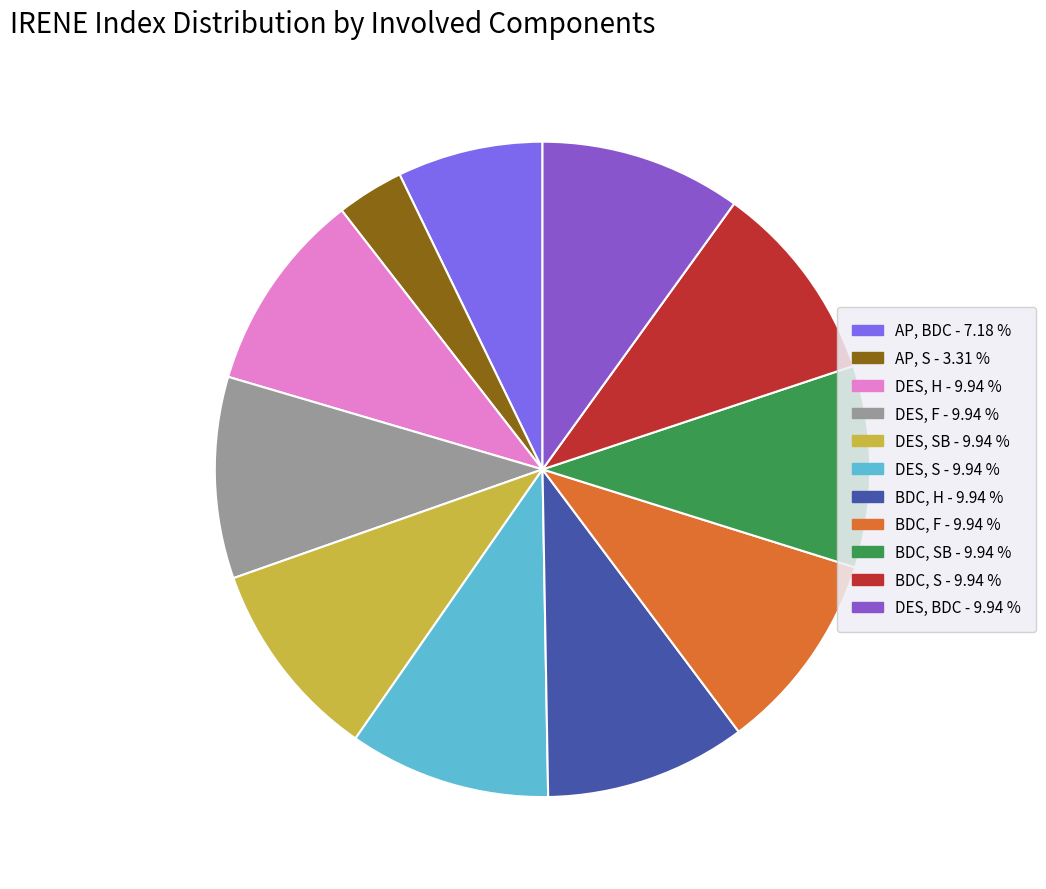

How many segments does this pie chart have?

11